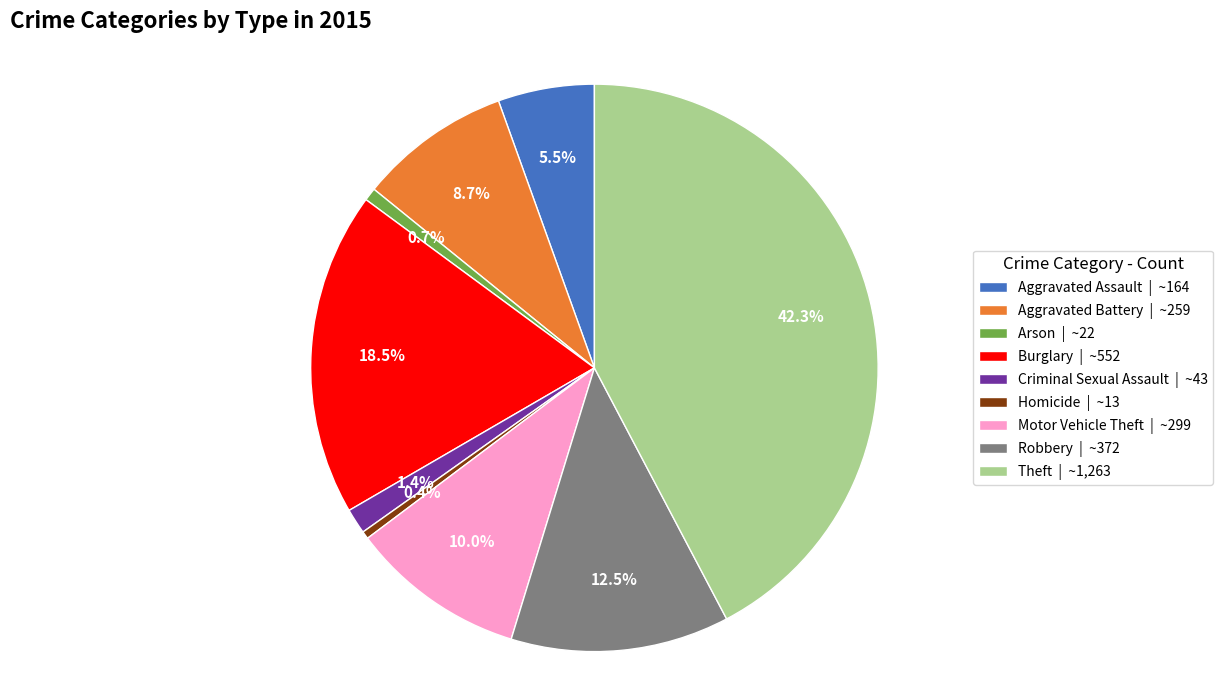

Is Criminal Sexual Assault the majority of the pie?

No